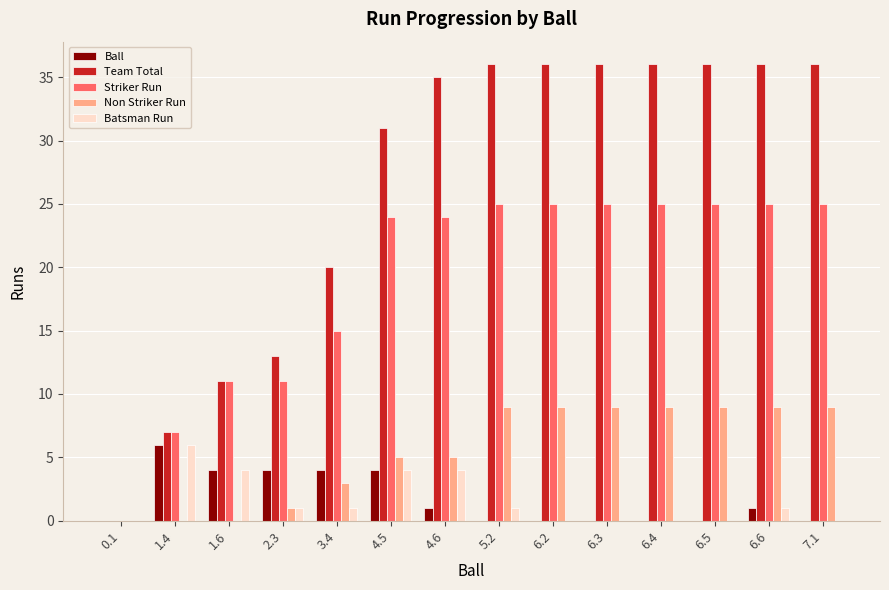

How many distinct data groups are displayed?

5